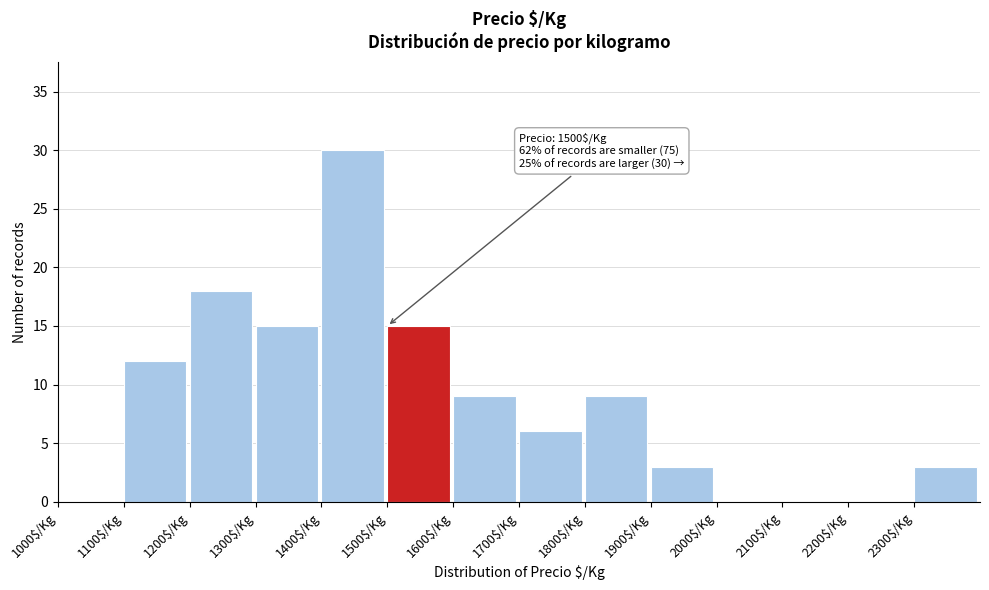

Which range on the x-axis has the tallest bar?

1400 to 1500